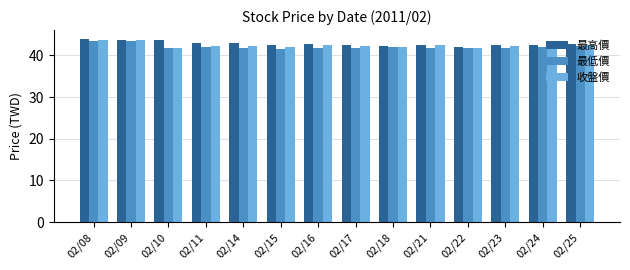

Rank the series by their average value, from lowest to highest.

最低價, 收盤價, 最高價